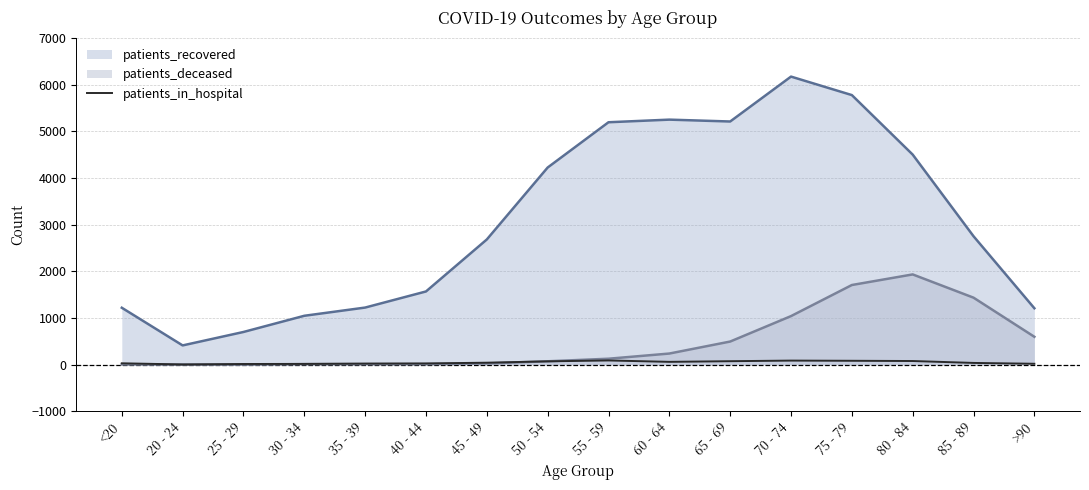

Between 30 - 34 and 85 - 89, which is larger?

85 - 89